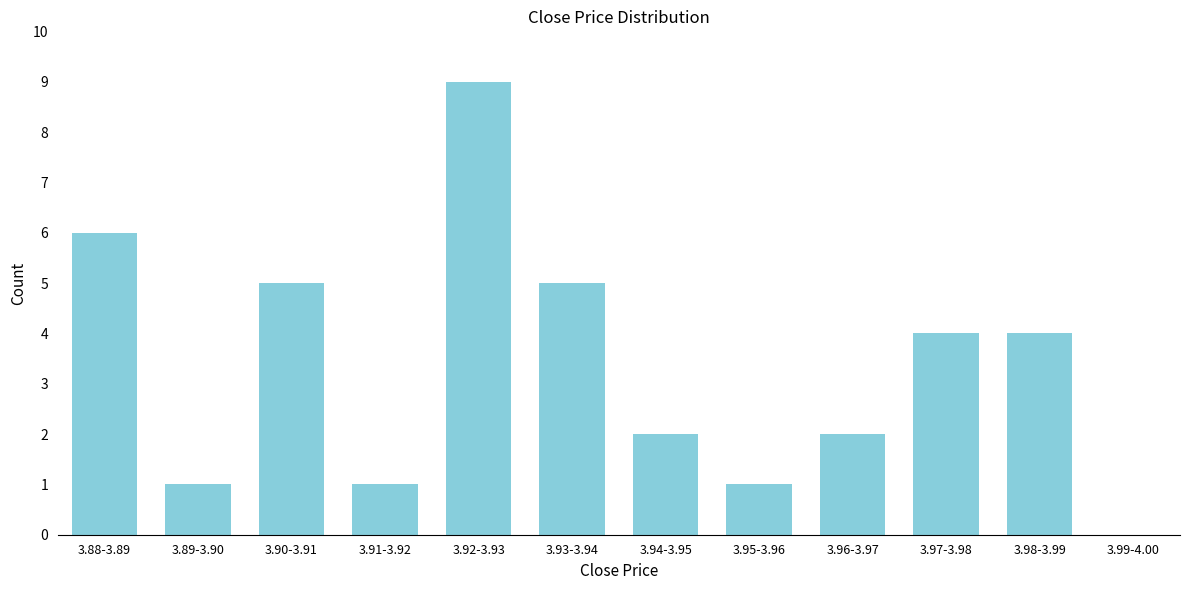

Reading left to right, what are all the values shown in this chart?

3.88-3.89=6	3.89-3.90=1	3.90-3.91=5	3.91-3.92=1	3.92-3.93=9	3.93-3.94=5	3.94-3.95=2	3.95-3.96=1	3.96-3.97=2	3.97-3.98=4	3.98-3.99=4	3.99-4.00=0